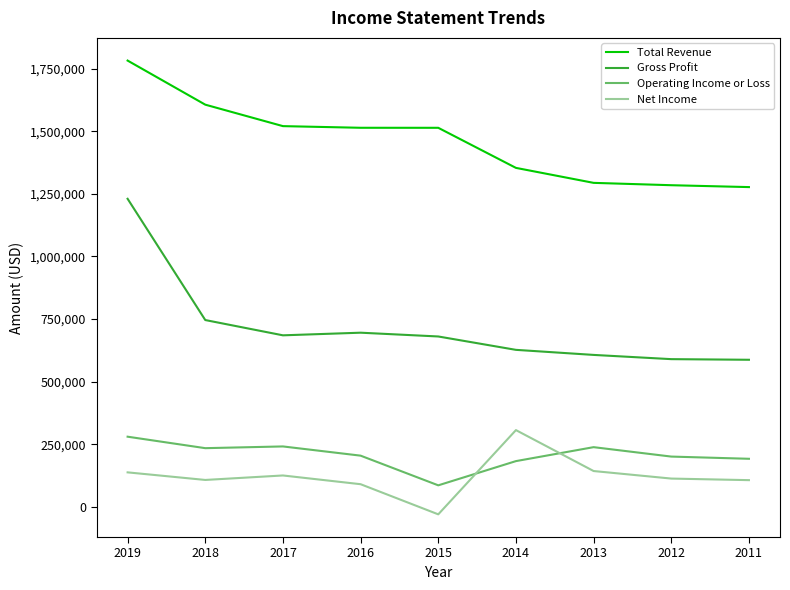

What is the average value of the Net Income series?

122700